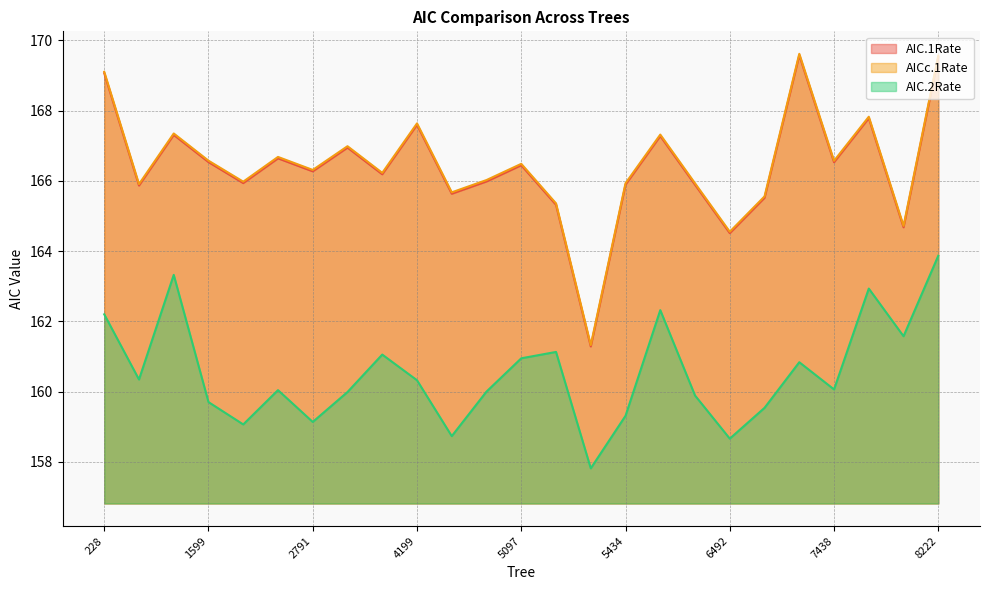

Is it true that AICc.1Rate equals 261.6 at 3637?

False